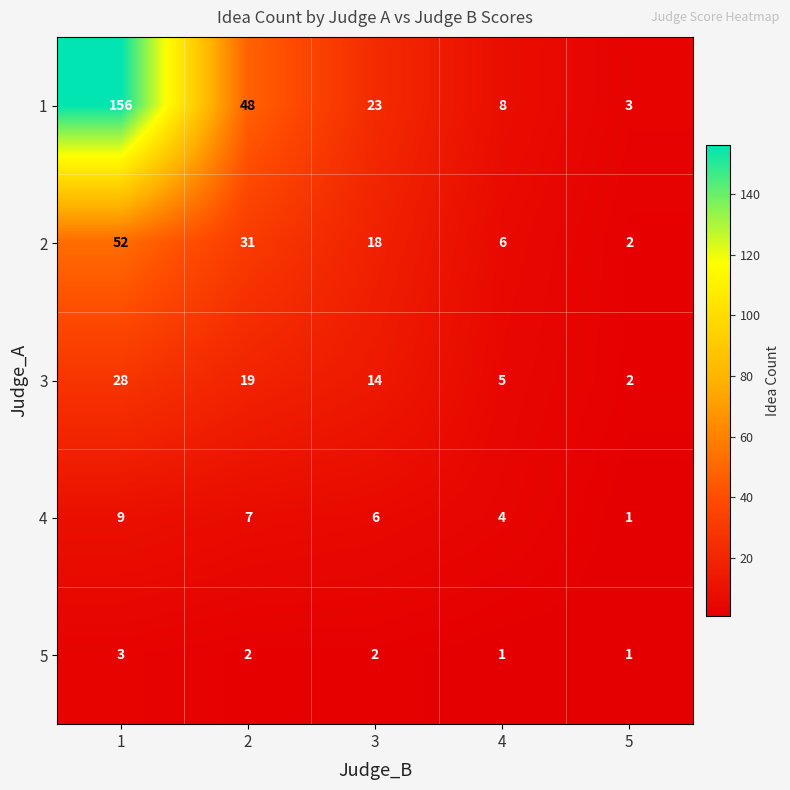

How many series are shown in this chart?

5